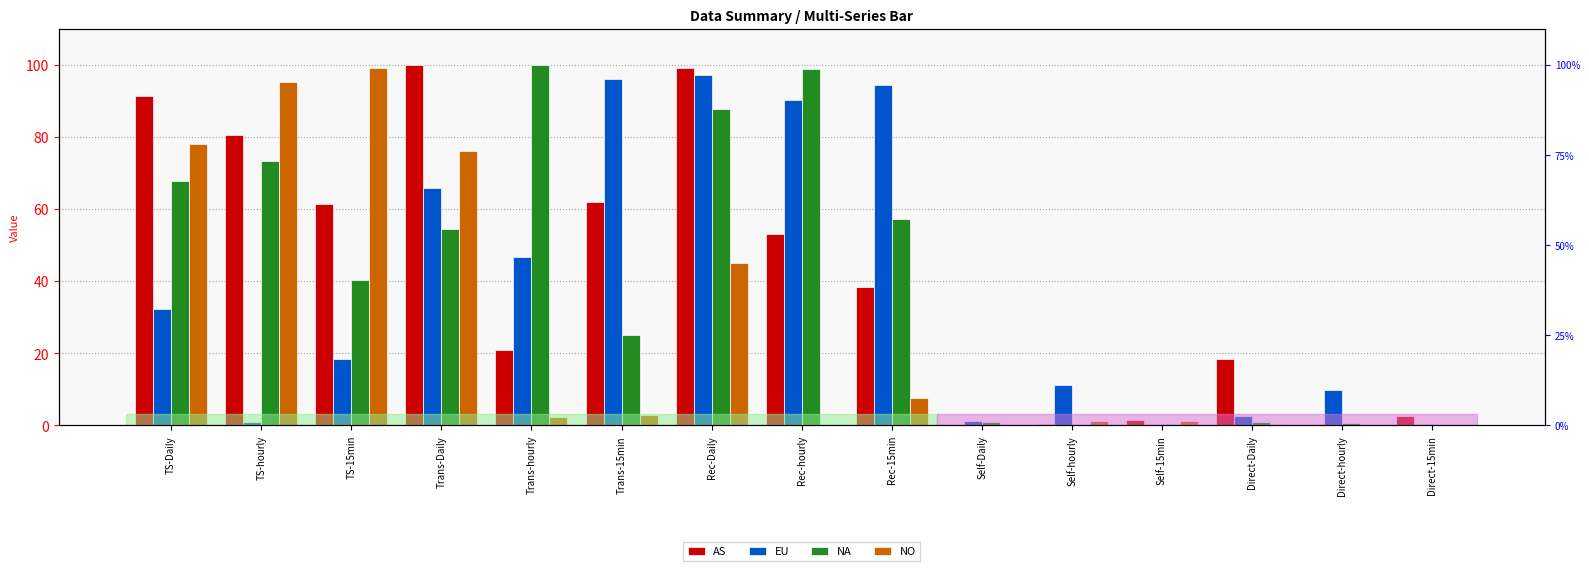

Which has a higher value, Self-hourly or Trans-15min?

Trans-15min